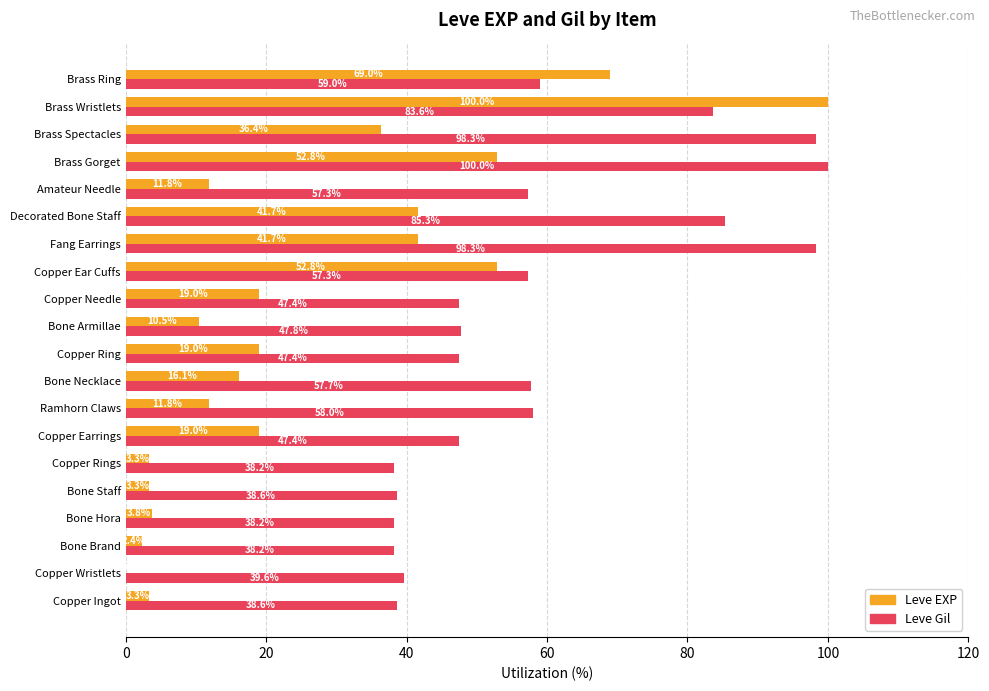

What is the maximum value for Leve EXP?

100.0